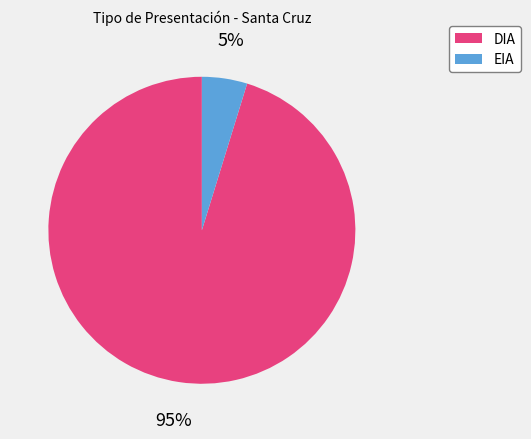

True or false: EIA accounts for 5% of the total.

True